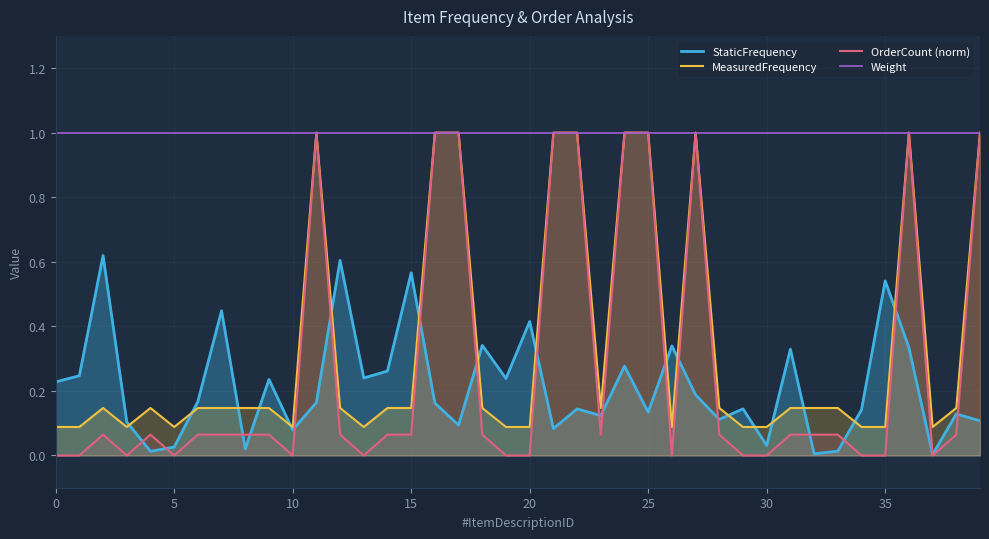

Which series has the largest total across all categories?

Weight